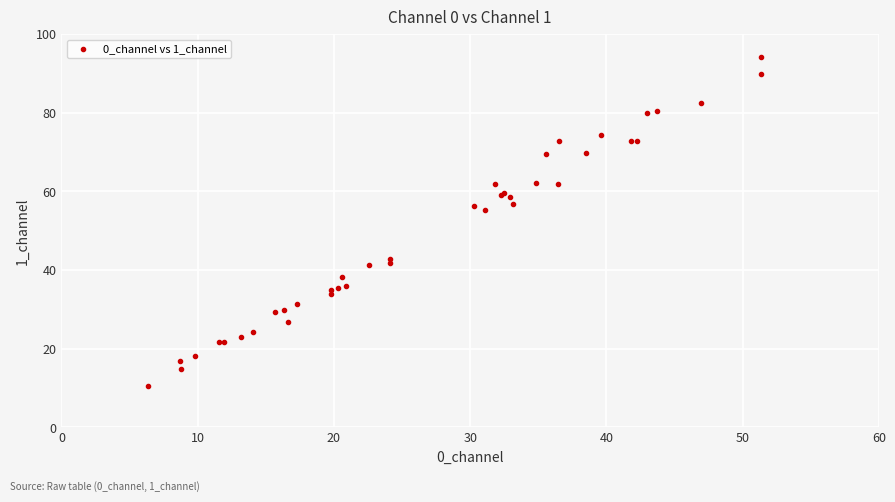

What Y value in the scatter plot is closest to 52?

55.3